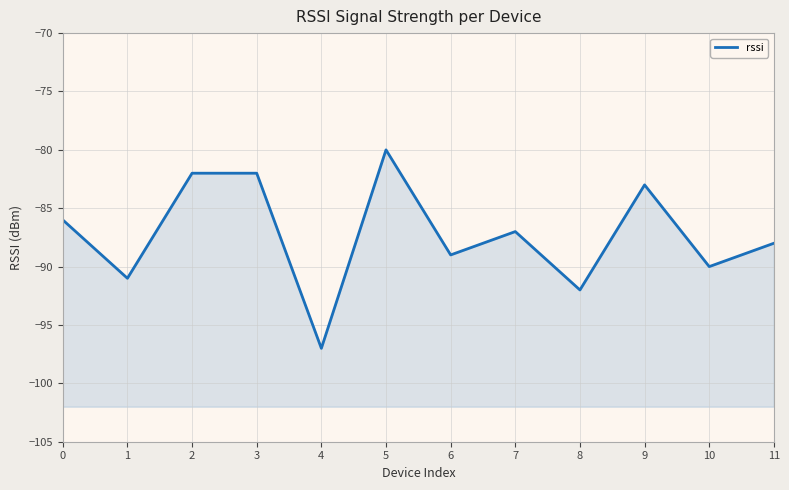

True or false: the data shows -152 at 0.

False